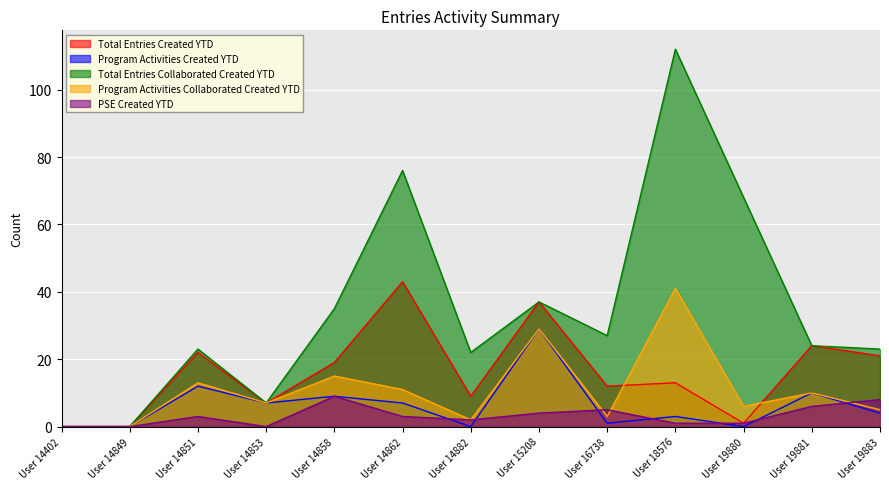

Reading left to right, list all the values displayed in this chart.

Total Entries Created YTD: User 14402=0	User 14849=0	User 14851=22	User 14853=7	User 14858=19	User 14862=43	User 14882=9	User 15208=37	User 16738=12	User 18576=13	User 19880=1	User 19881=24	User 19883=21
Program Activities Created YTD: User 14402=0	User 14849=0	User 14851=12	User 14853=7	User 14858=9	User 14862=7	User 14882=0	User 15208=29	User 16738=1	User 18576=3	User 19880=0	User 19881=10	User 19883=4
Total Entries Collaborated Created YTD: User 14402=0	User 14849=0	User 14851=23	User 14853=7	User 14858=35	User 14862=76	User 14882=22	User 15208=37	User 16738=27	User 18576=112	User 19880=68	User 19881=24	User 19883=23
Program Activities Collaborated Created YTD: User 14402=0	User 14849=0	User 14851=13	User 14853=7	User 14858=15	User 14862=11	User 14882=2	User 15208=29	User 16738=3	User 18576=41	User 19880=6	User 19881=10	User 19883=5
PSE Created YTD: User 14402=0	User 14849=0	User 14851=3	User 14853=0	User 14858=9	User 14862=3	User 14882=2	User 15208=4	User 16738=5	User 18576=1	User 19880=1	User 19881=6	User 19883=8